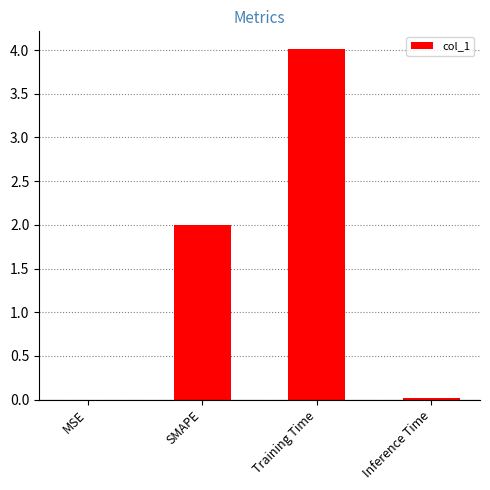

Read the value at SMAPE.

2.0